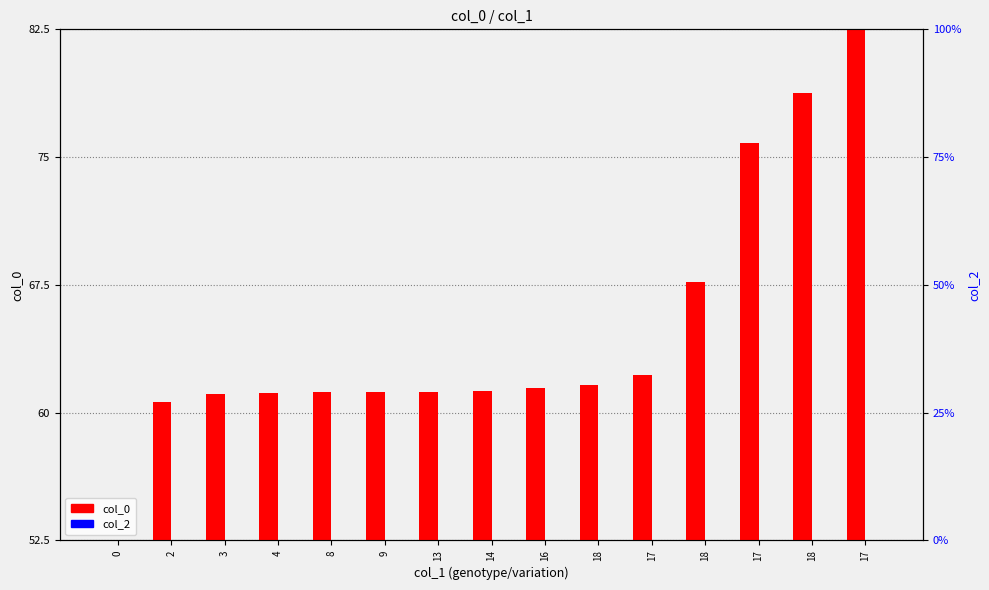

Are the bars grouped side by side (vs. stacked)?

Yes